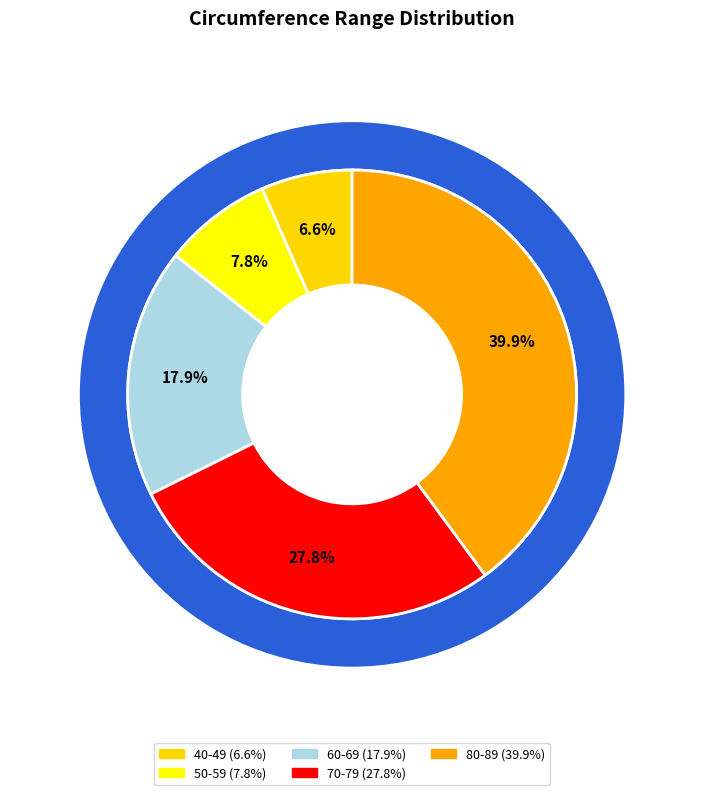

Is 80-89 the majority of the pie?

No